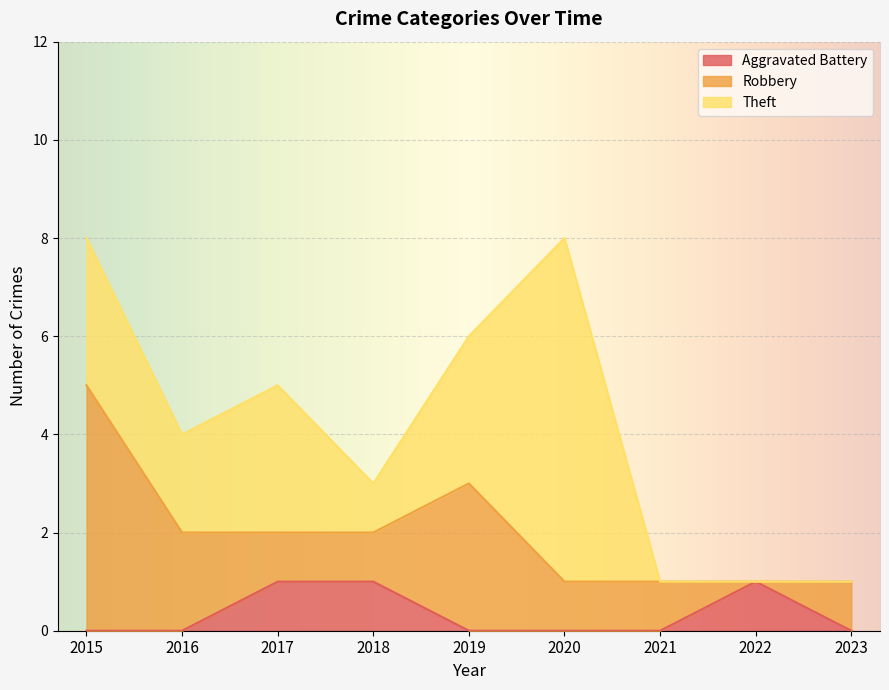

How many data points in Robbery are above 1?

3